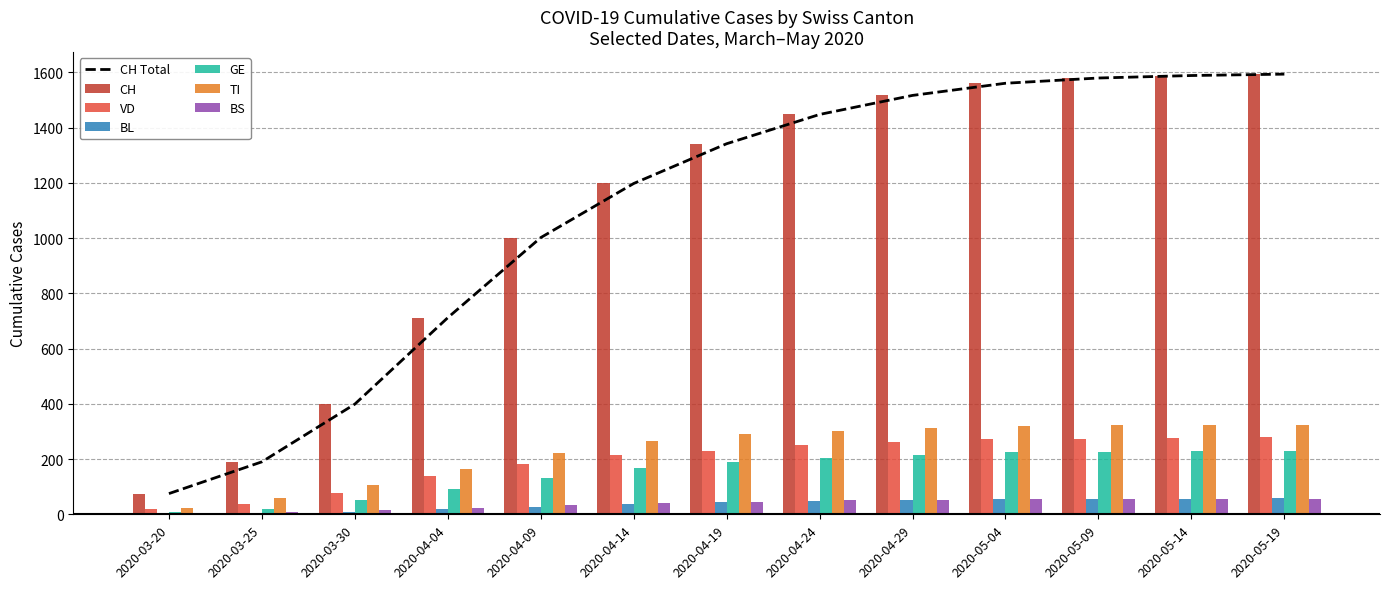

At which label is CH closest to 834?

2020-04-04